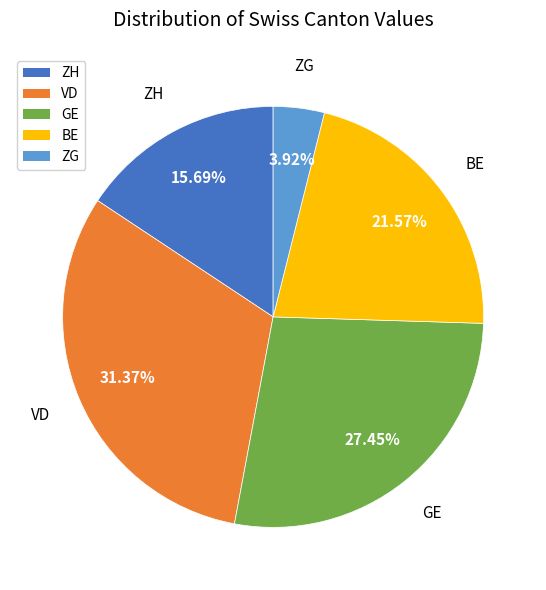

Is the sum of ZG and ZH greater than half?

No